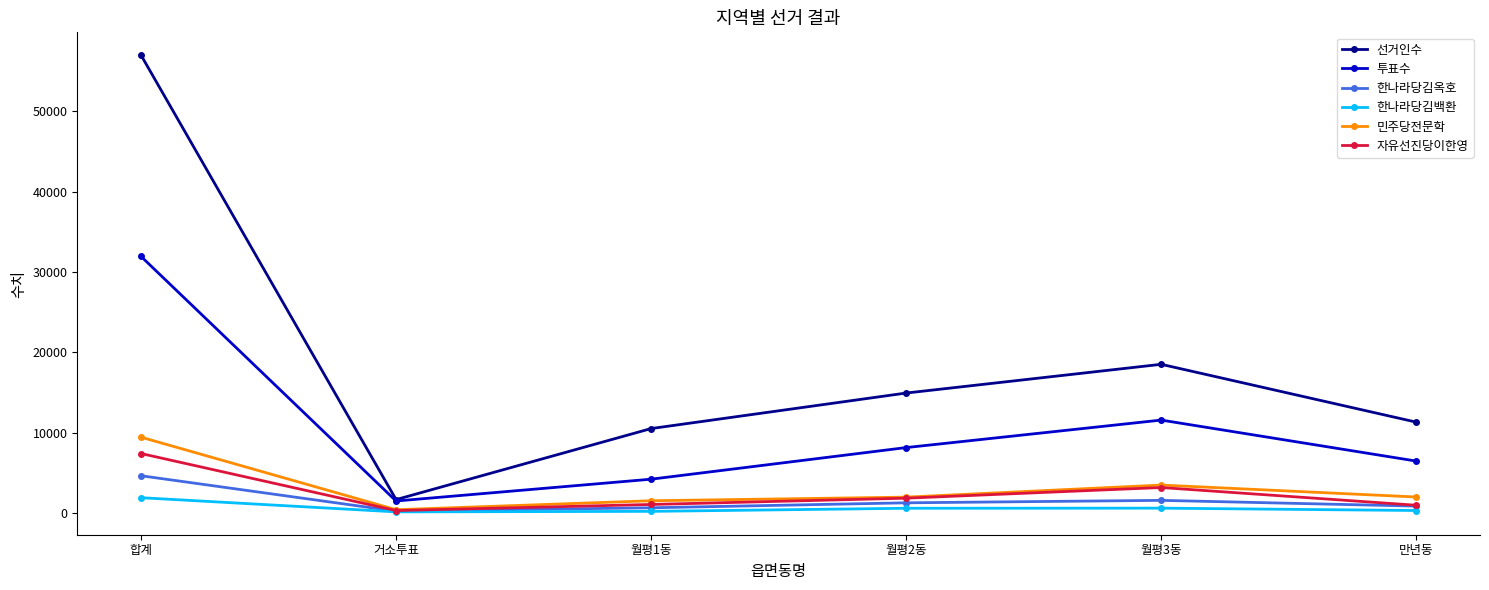

True or false: 선거인수 and 민주당전문학 intersect in this chart.

False